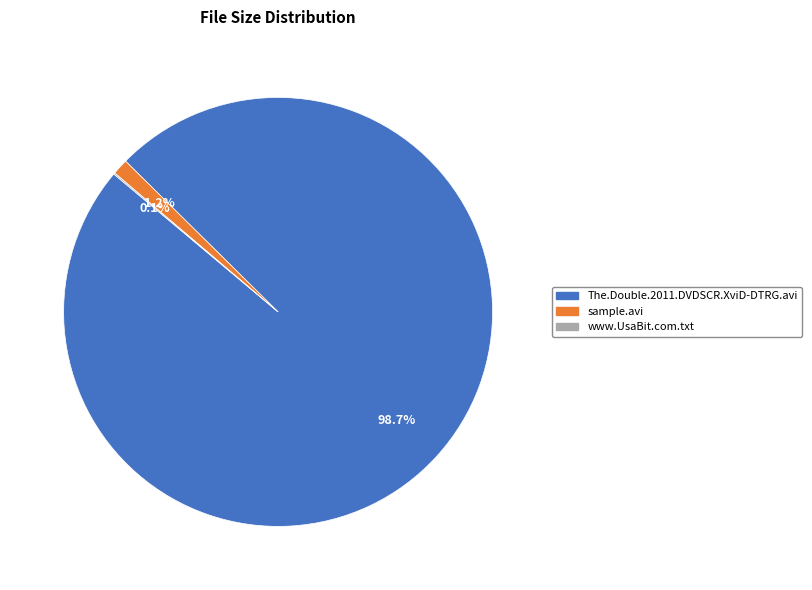

How much of the chart is everything except sample.avi?

98.8%